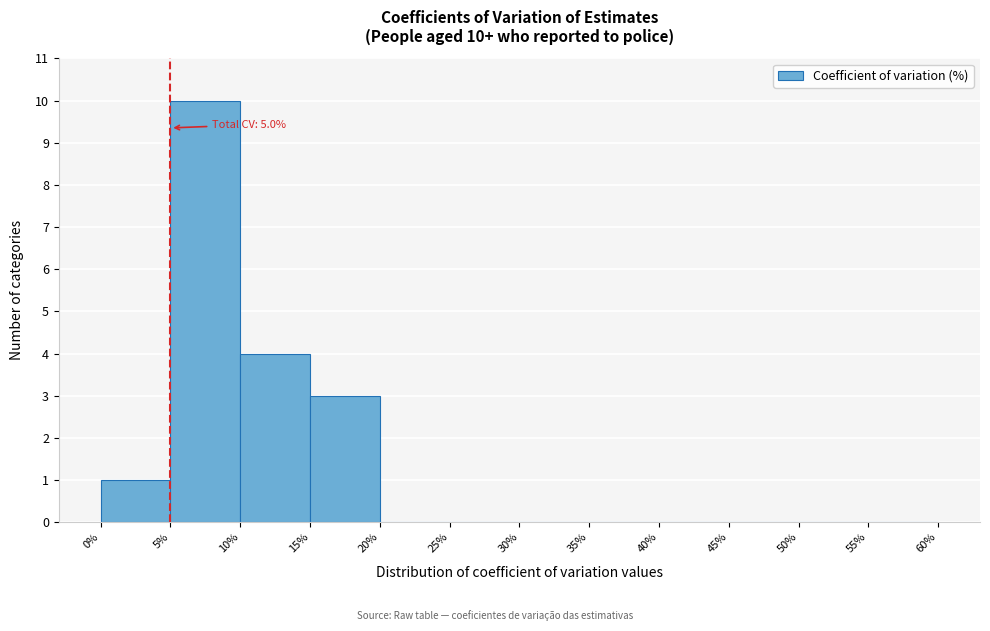

Which range on the x-axis has the tallest bar?

5% to 10%